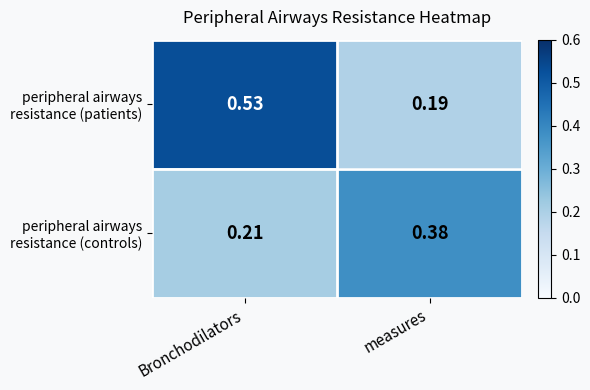

At which category does the chart reach its peak across all series?

Bronchodilators